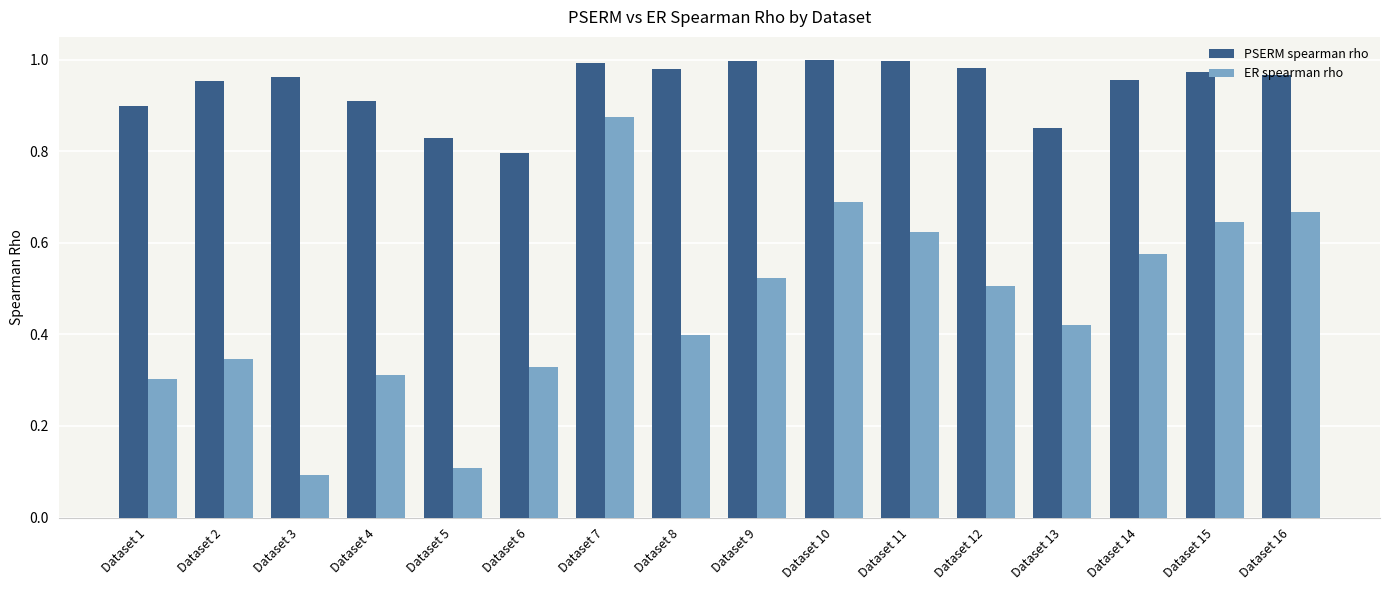

What are all the series names shown in the legend?

PSERM spearman rho, ER spearman rho